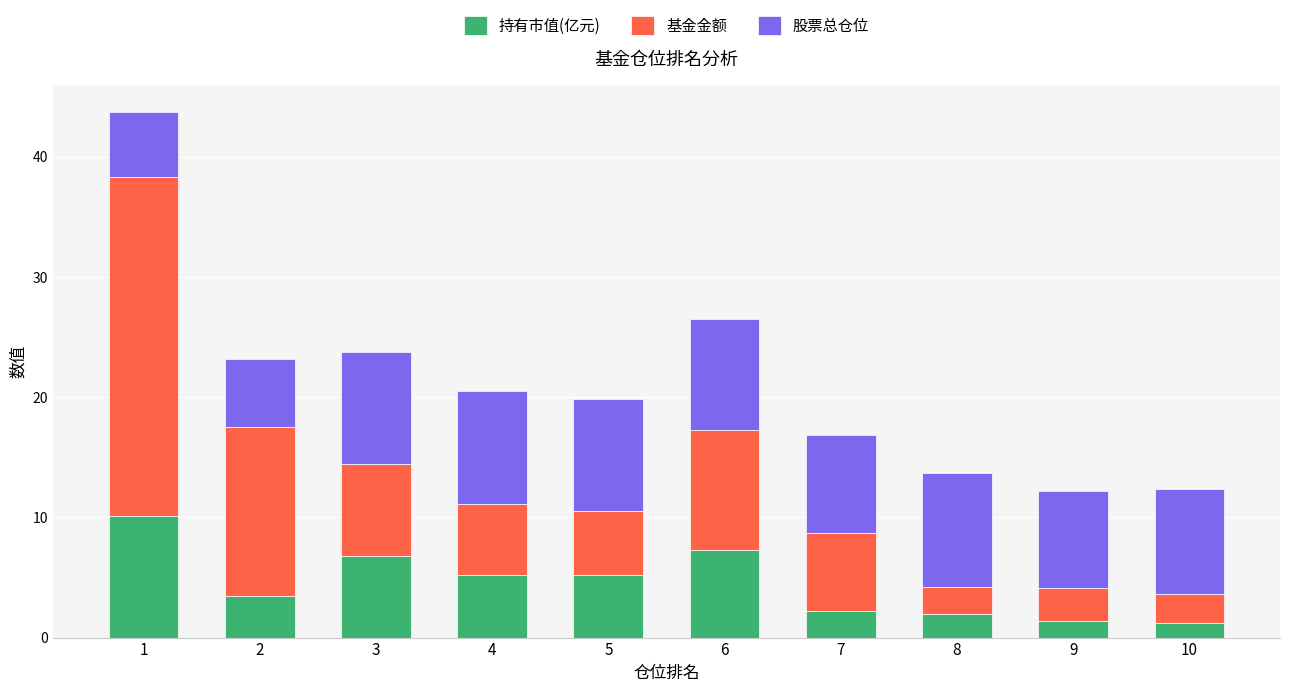

What is the lowest value of the 持有市值(亿元) series?

1.2